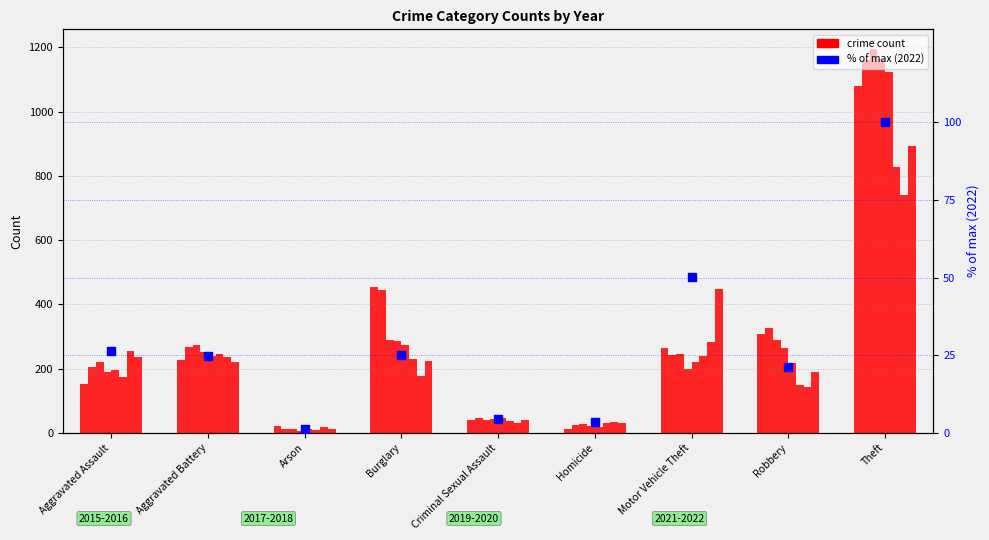

What is the ratio of the value at Aggravated Battery to the value at Motor Vehicle Theft?

0.5